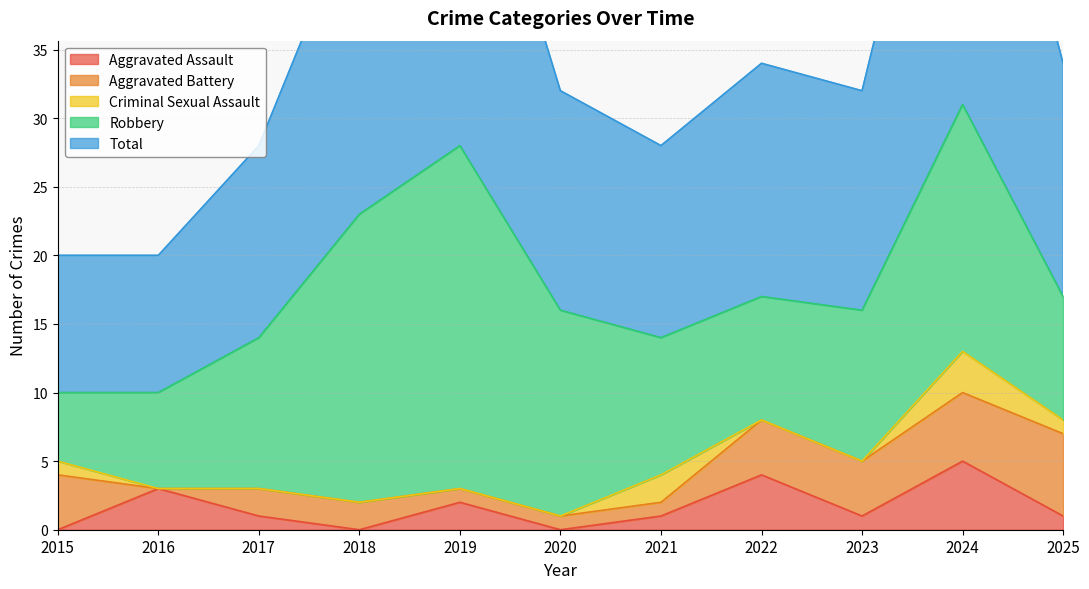

What is the maximum value for Aggravated Assault?

5